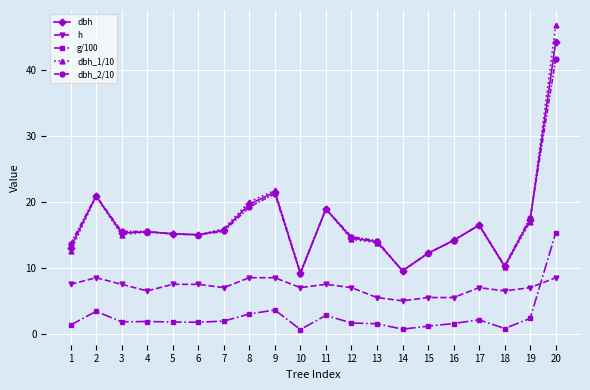

At which category is the sum across all series the highest?

20